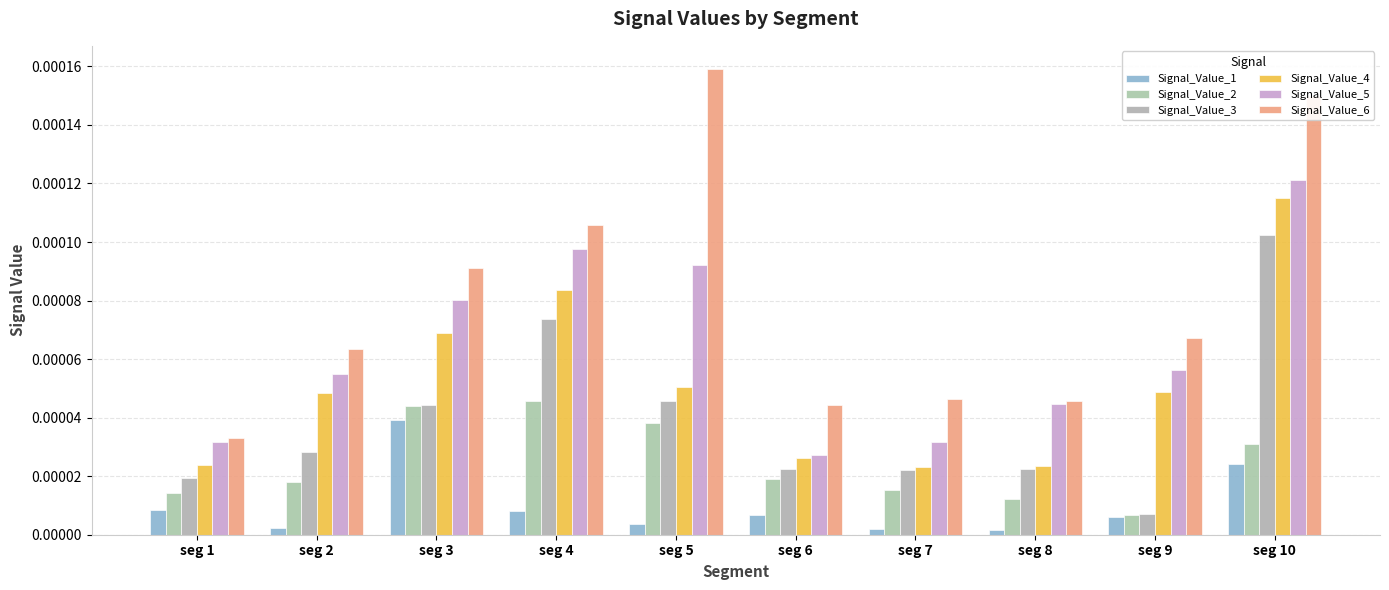

Which series has the largest range (max minus min)?

Signal_Value_6